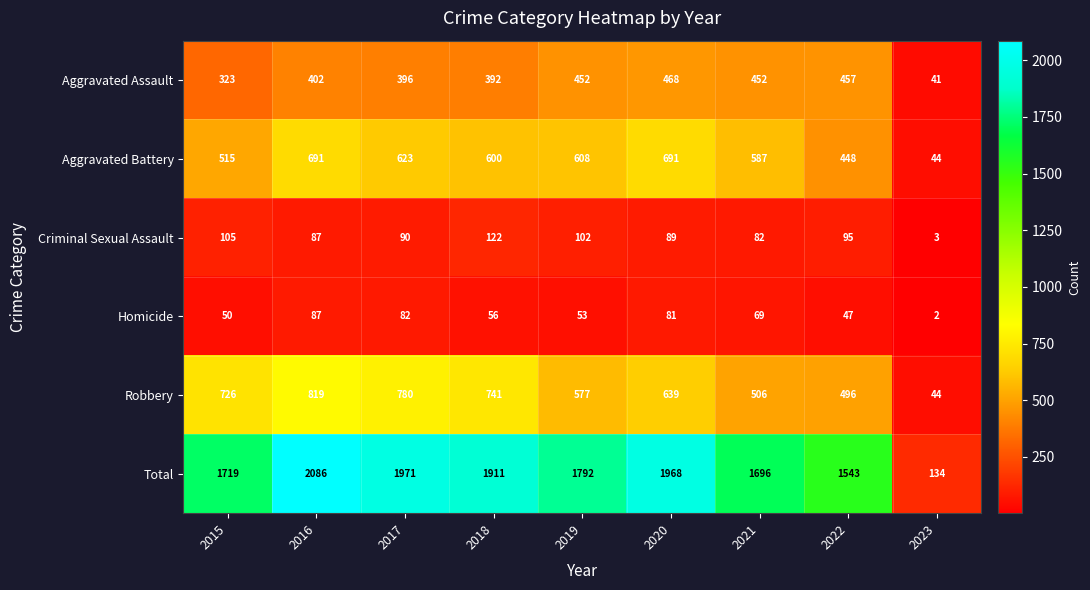

What is the average value of the Aggravated Battery series?

534